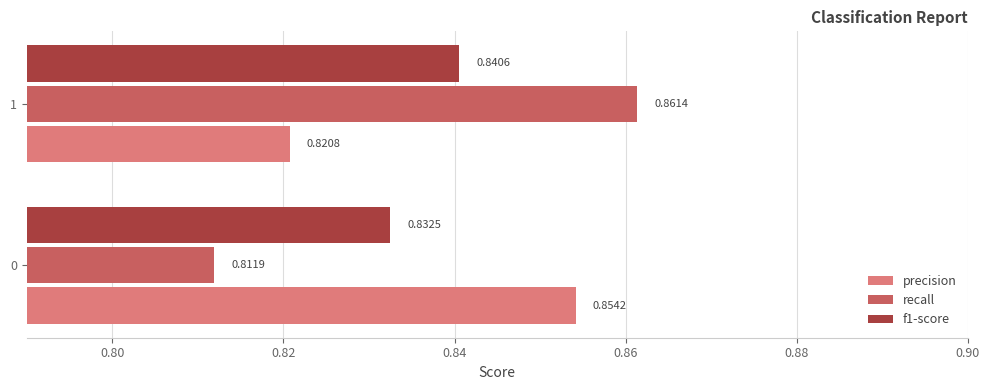

At how many categories does at least one series exceed 0?

2